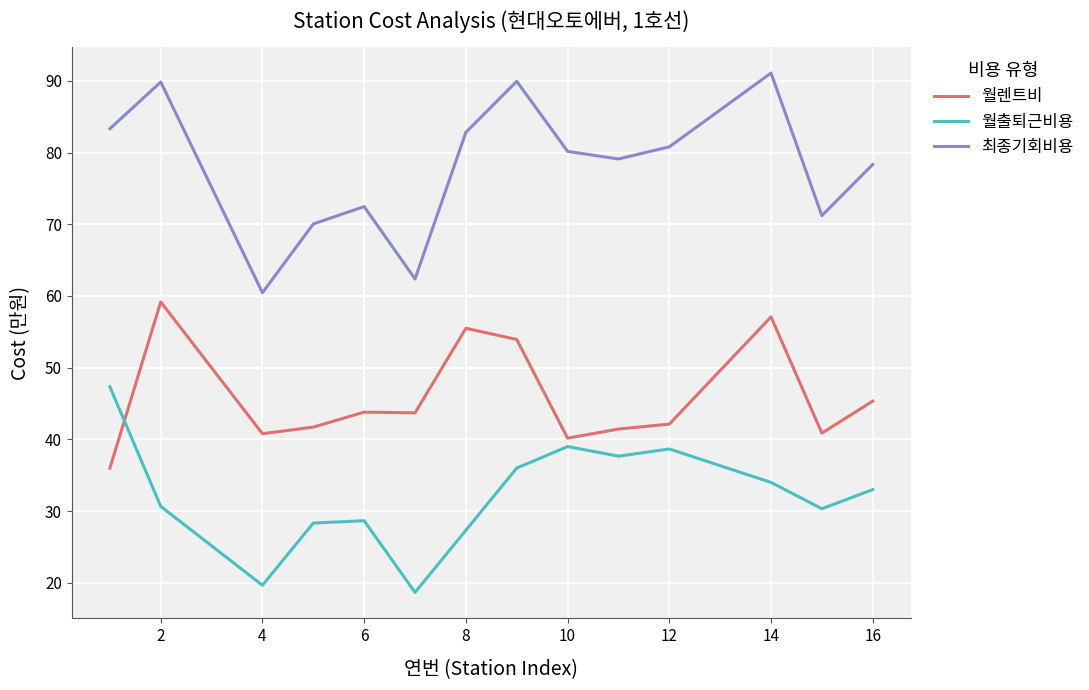

How many distinct data groups are displayed?

3